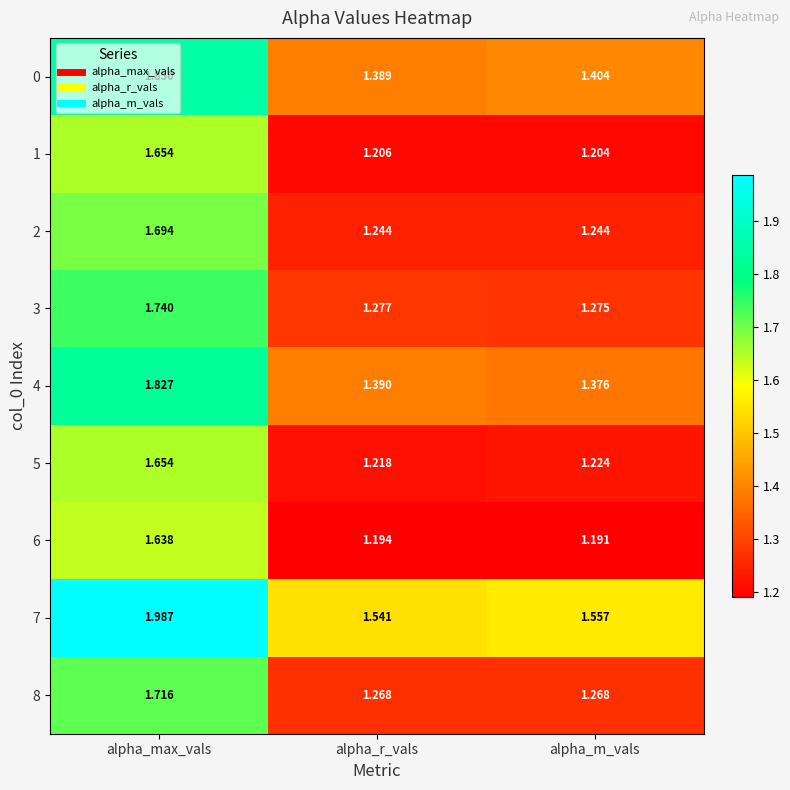

Where is 7 nearest to the value 1?

alpha_r_vals